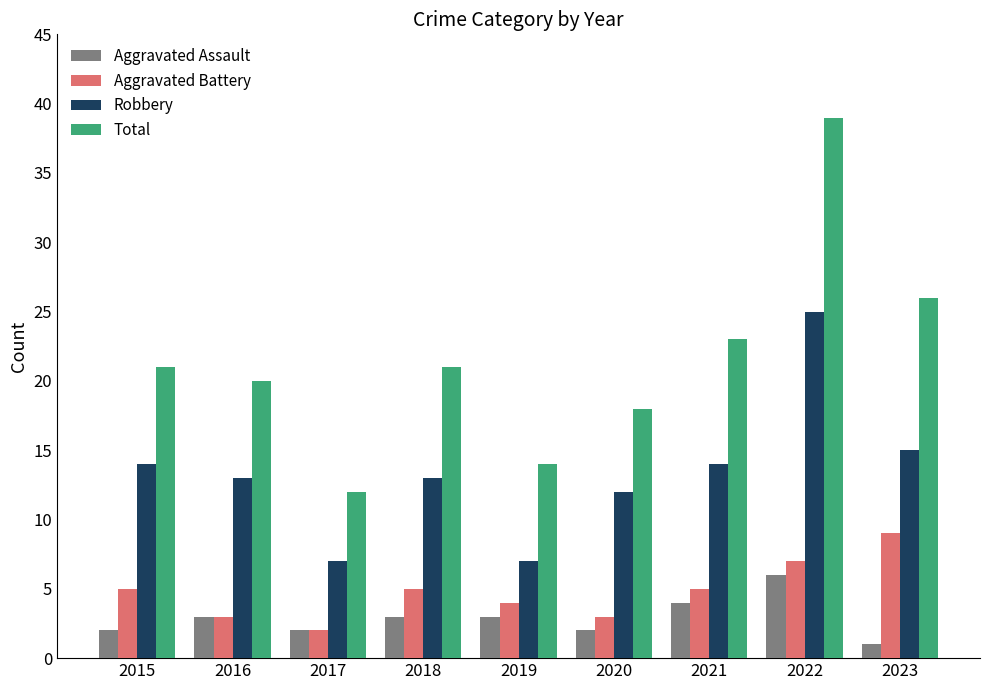

What are all the series names shown in the legend?

Aggravated Assault, Aggravated Battery, Robbery, Total